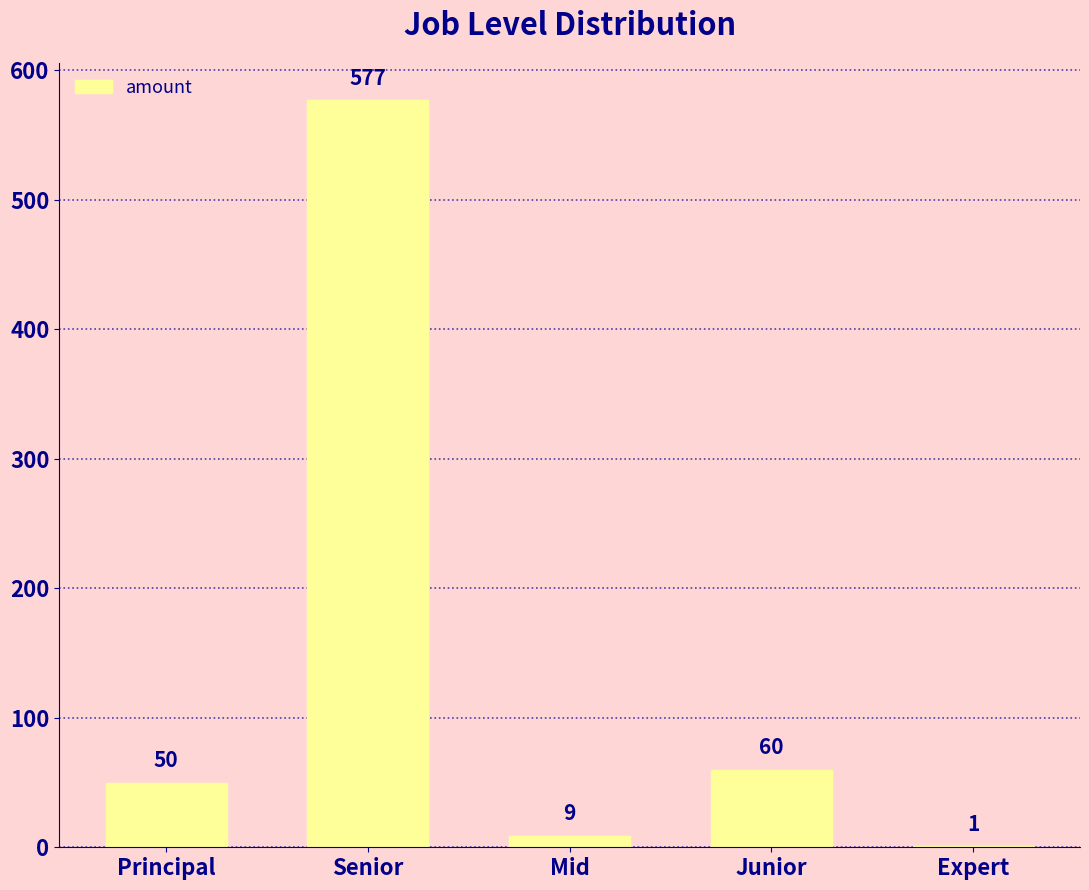

Reading left to right, extract all data points from this chart.

50	577	9	60	1